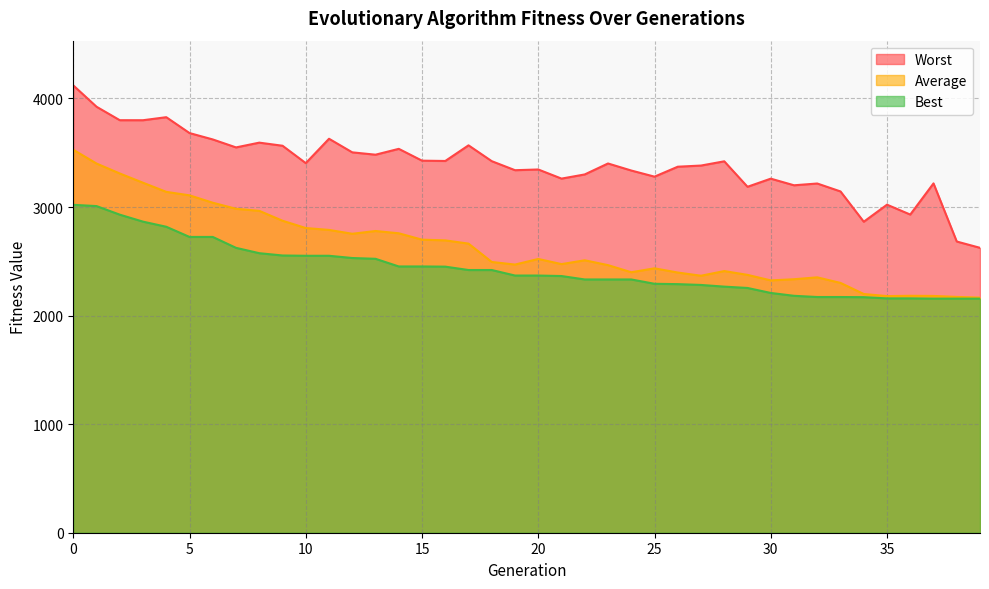

How many lines are shown in the chart?

3